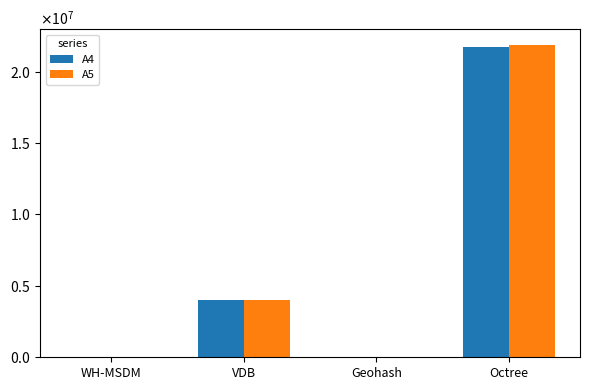

What are all the series names shown in the legend?

A4, A5